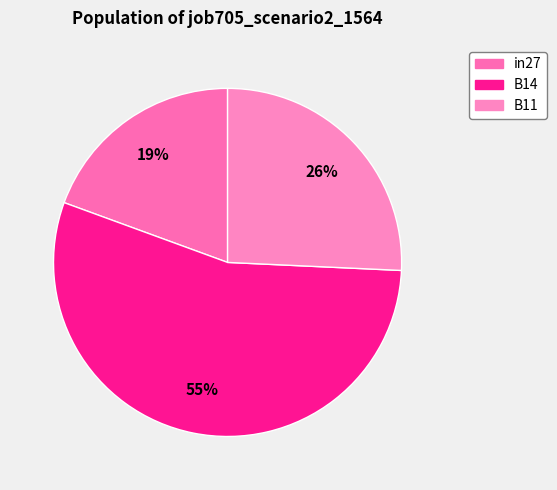

Which category has the smallest portion of the pie?

in27